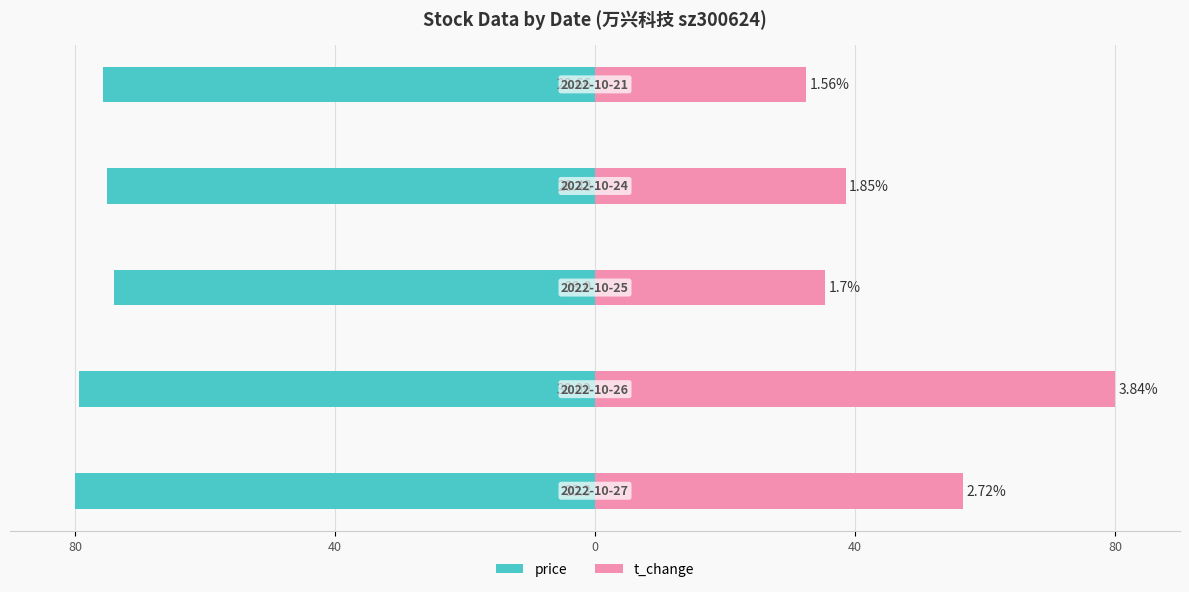

The t_change series shows 35.4 at 0. True or false?

True